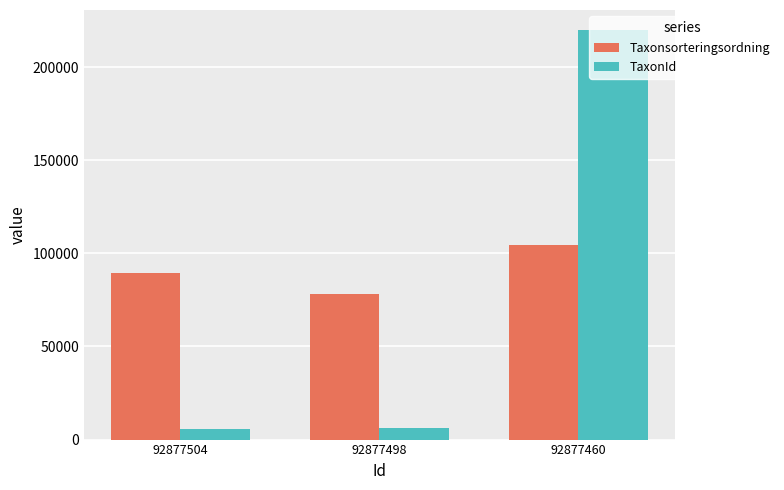

At how many categories does at least one series exceed 153360?

1